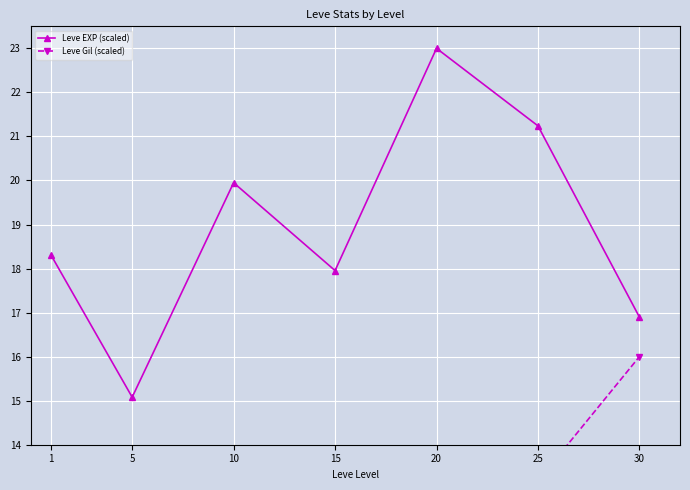

Which has a higher value, 5 or 25?

25